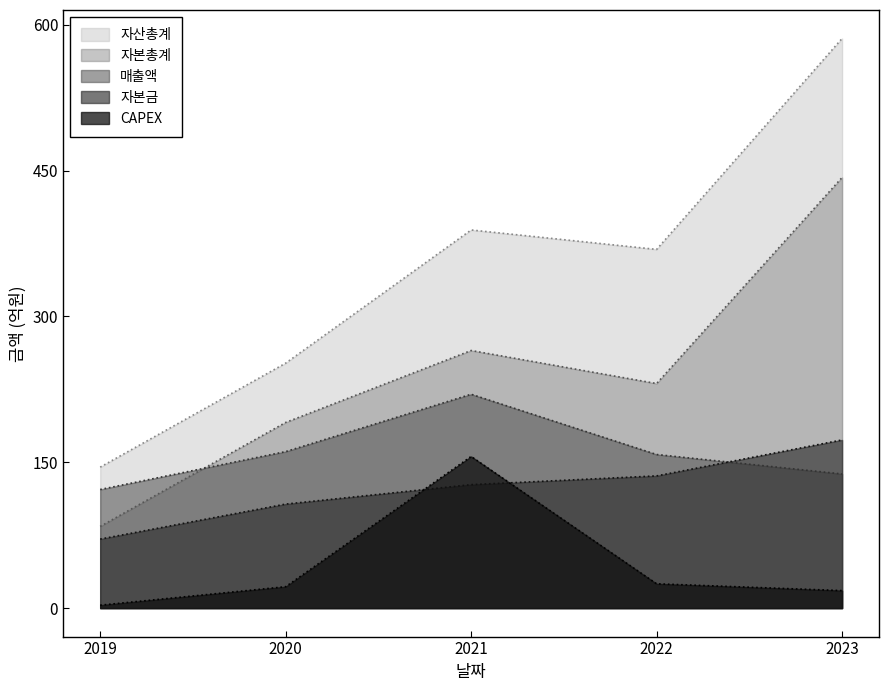

True or false: 자산총계 and CAPEX intersect in this chart.

False